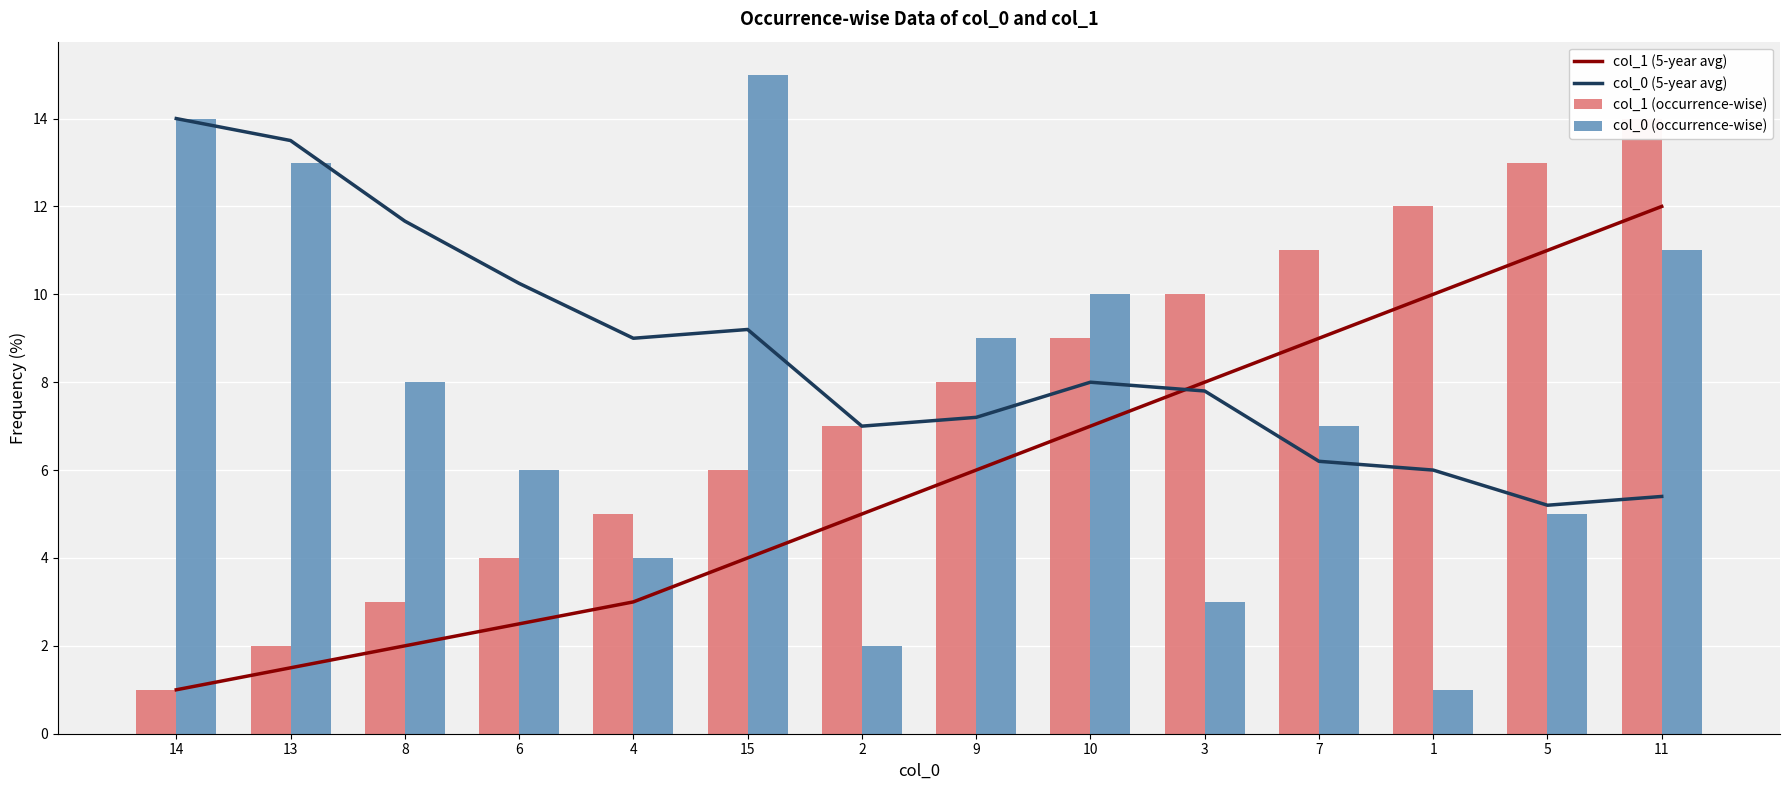

What is the spread (max minus min) of values at 10?

3.0